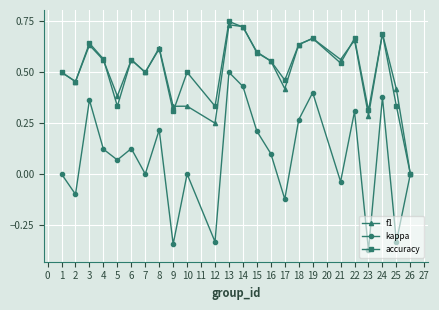

Which series has the widest spread of values?

kappa